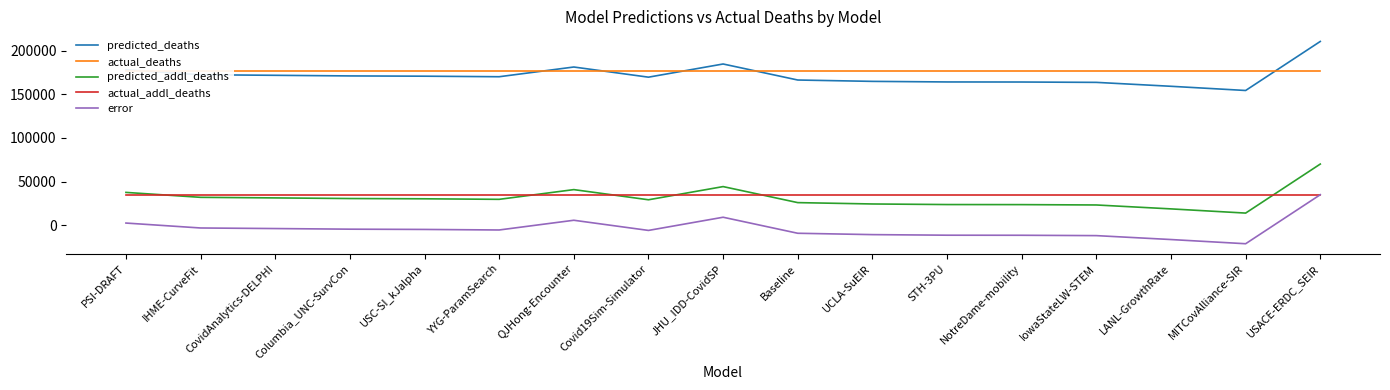

How many data points does each series have?

17